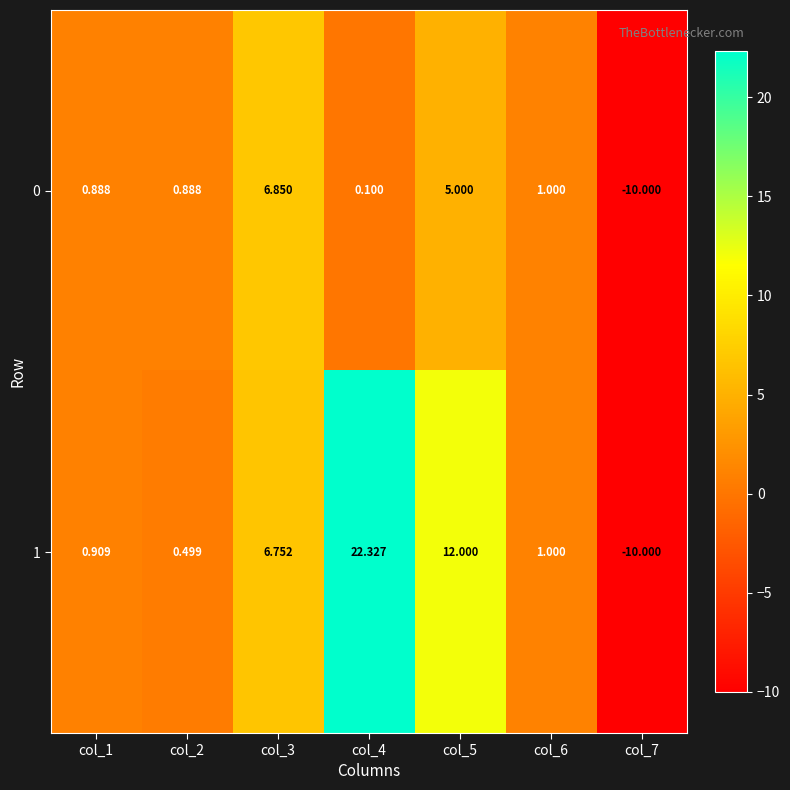

Is the value of 1 at col_1 greater than the value of 0 at col_5?

No